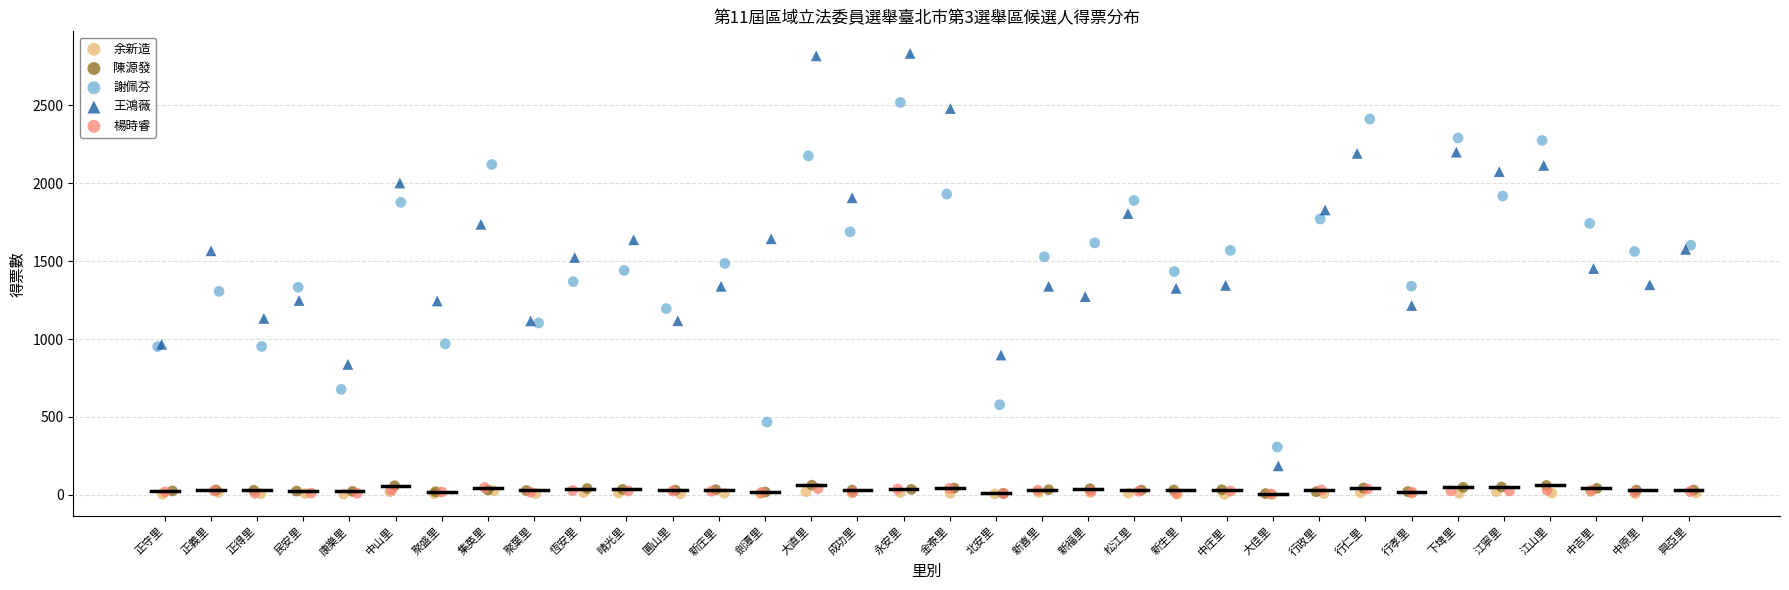

Which series has the widest spread of Y values?

王鴻薇